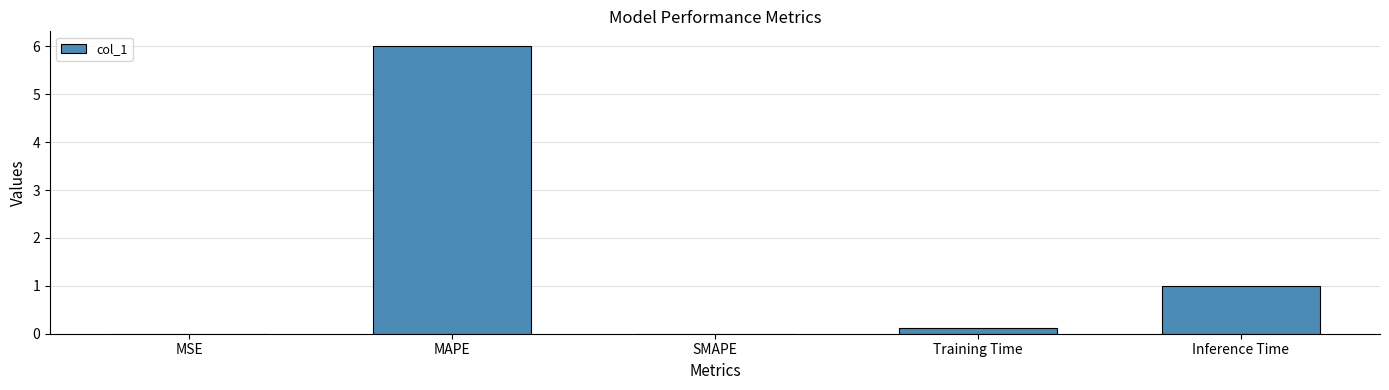

What is the change in value from MAPE to SMAPE?

-6.0